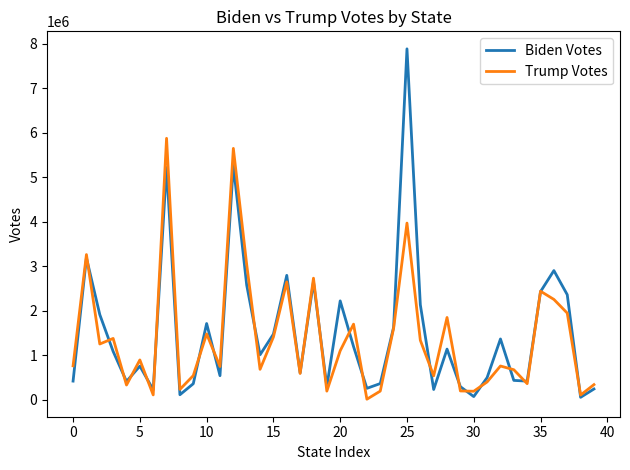

What is the maximum value shown in the chart?

7882128